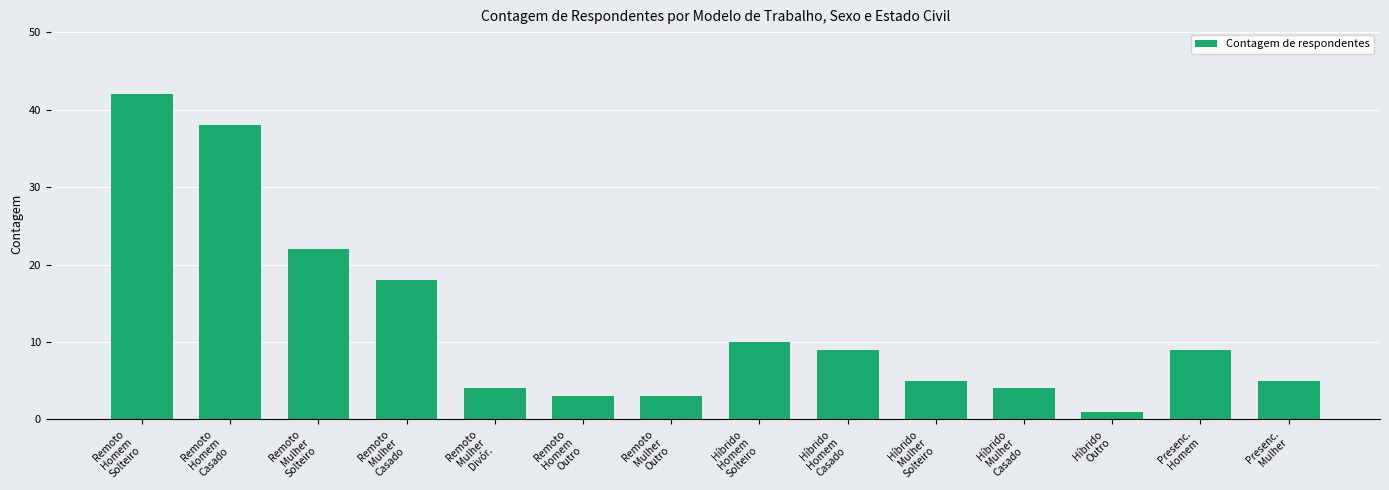

Reading right to left, what are all the values shown in this chart?

Presenc.
Mulher=5	Presenc.
Homem=9	Híbrido
Outro=1	Híbrido
Mulher
Casado=4	Híbrido
Mulher
Solteiro=5	Híbrido
Homem
Casado=9	Híbrido
Homem
Solteiro=10	Remoto
Mulher
Outro=3	Remoto
Homem
Outro=3	Remoto
Mulher
Divór.=4	Remoto
Mulher
Casado=18	Remoto
Mulher
Solteiro=22	Remoto
Homem
Casado=38	Remoto
Homem
Solteiro=42